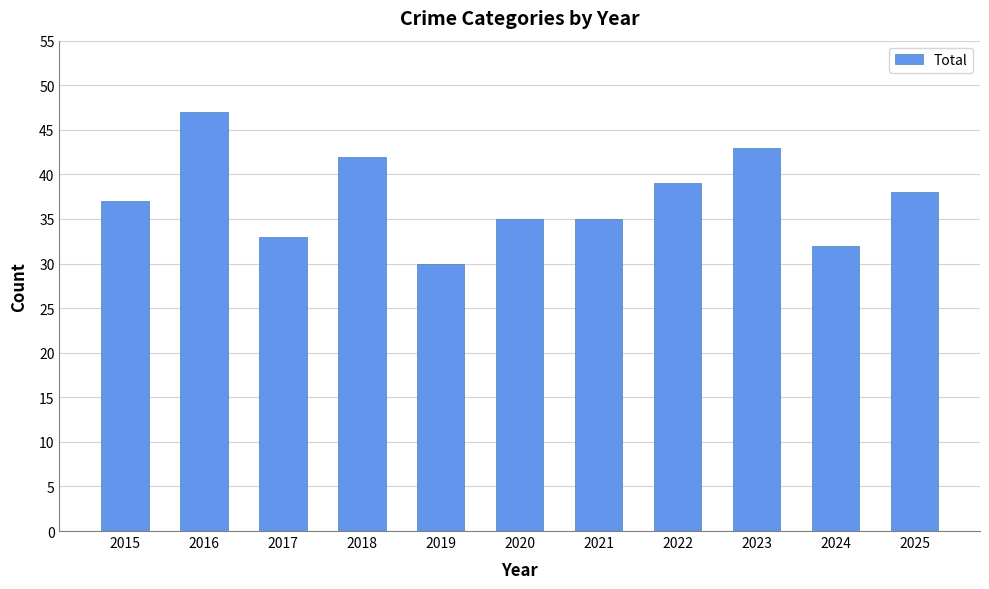

Approximately how many times larger is the value at 2023 compared to 2016?

0.9